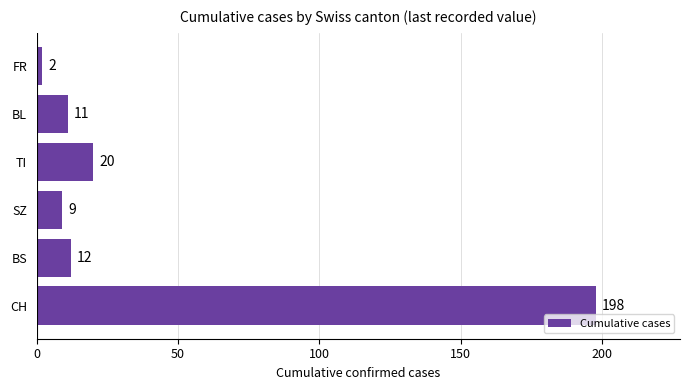

What is the change in value from TI to BL?

-9